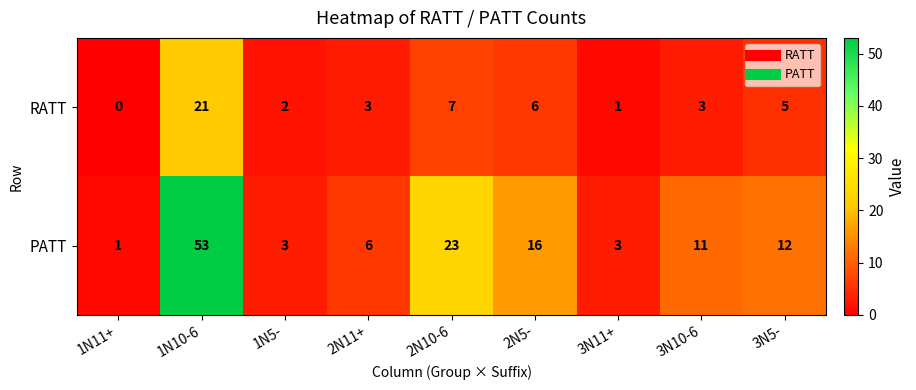

Is it true that RATT equals 7 at 1N10-6?

False